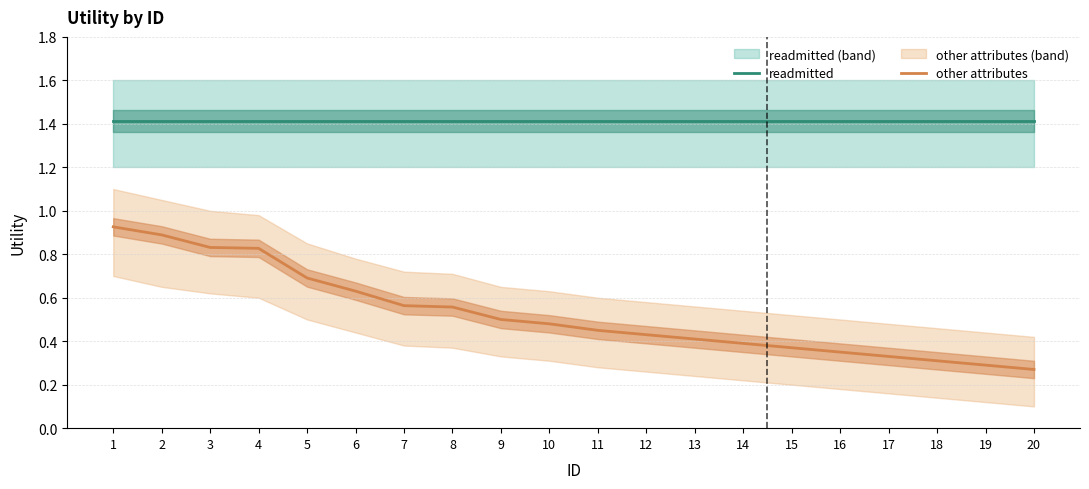

What is the sum of the readmitted values at 15 and 16?

2.8